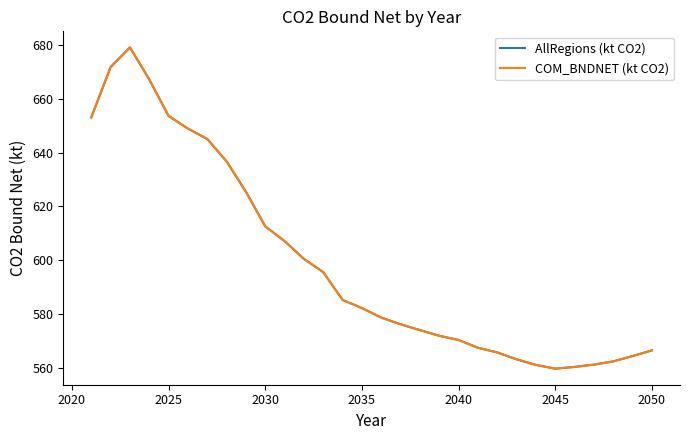

Does the chart have visible grid lines?

No